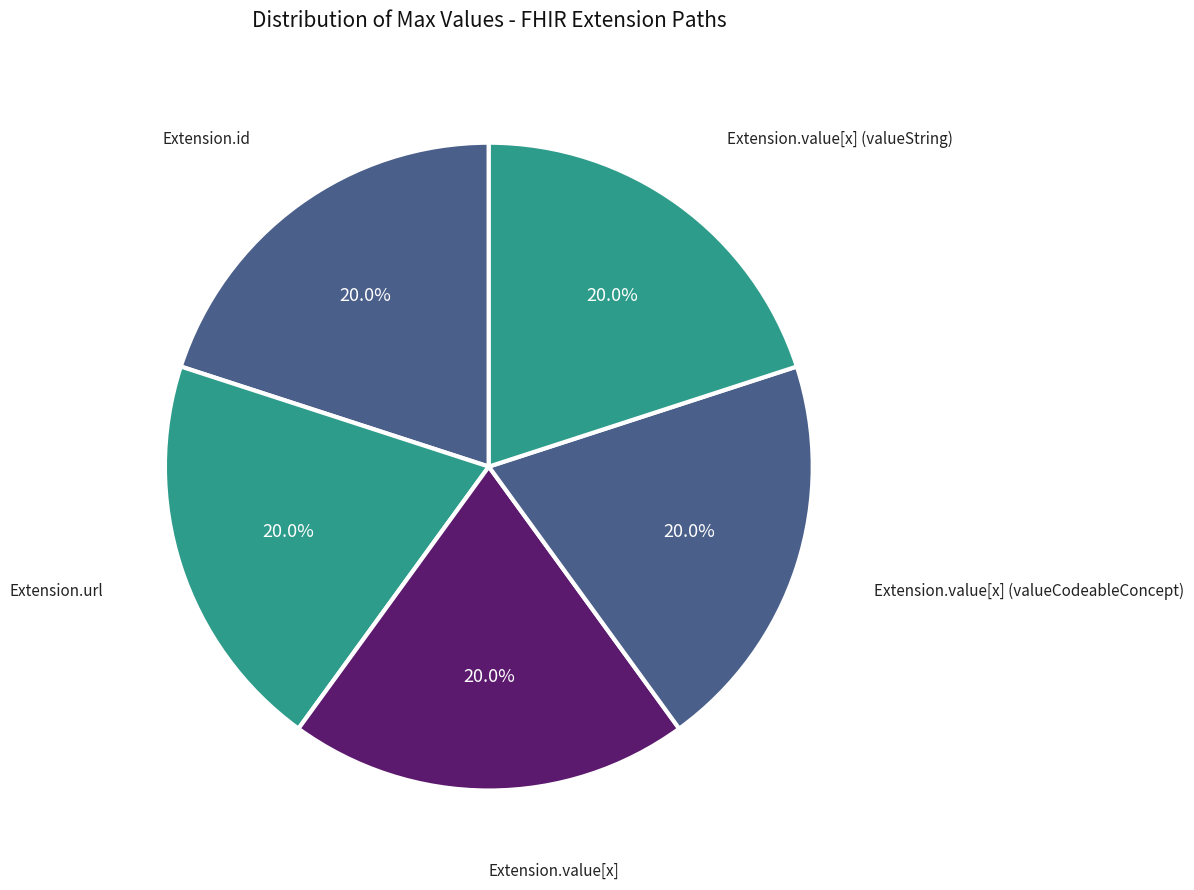

To the nearest percent, what is the average slice percentage?

20%